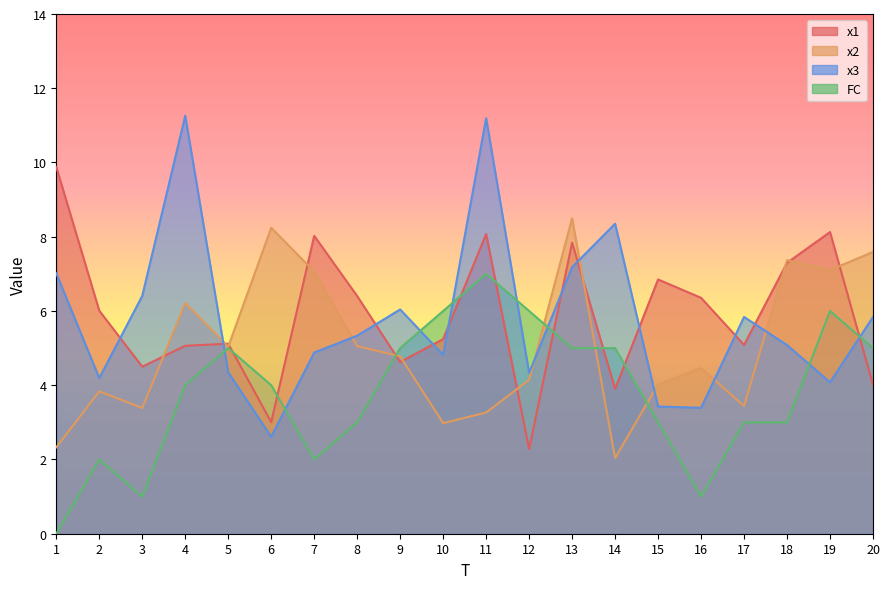

How many times do x2 and x3 cross each other?

7